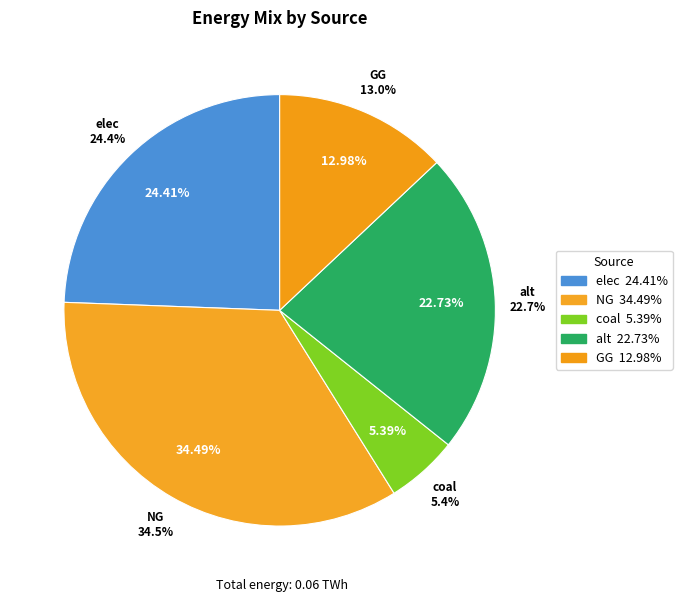

Does NG account for over 50% of the chart?

Yes